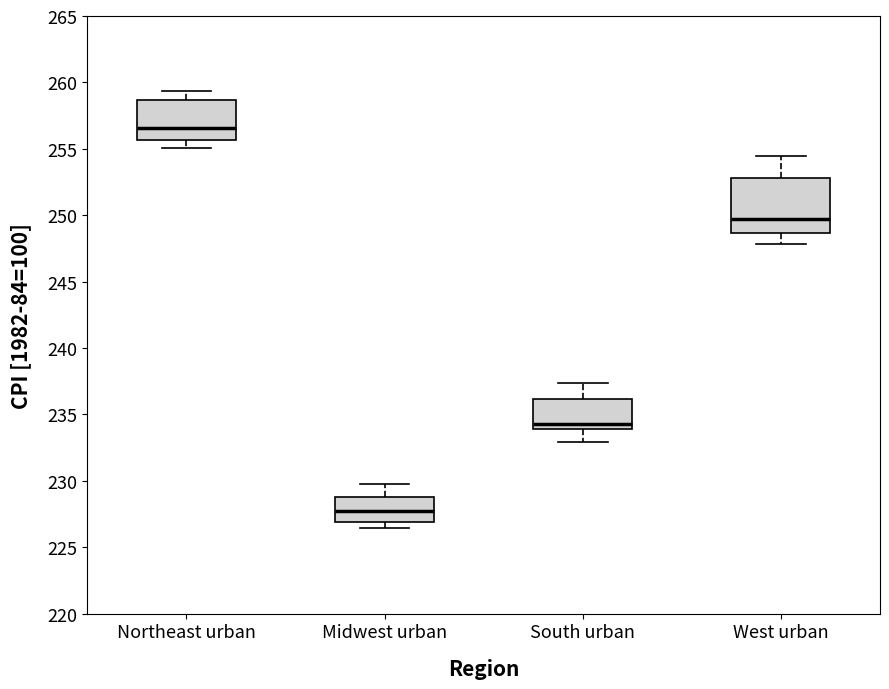

Where does the lower whisker of the box for South urban end on the y-axis? The values are not printed on the chart, so give them approximately, as read against the axis.

233.0